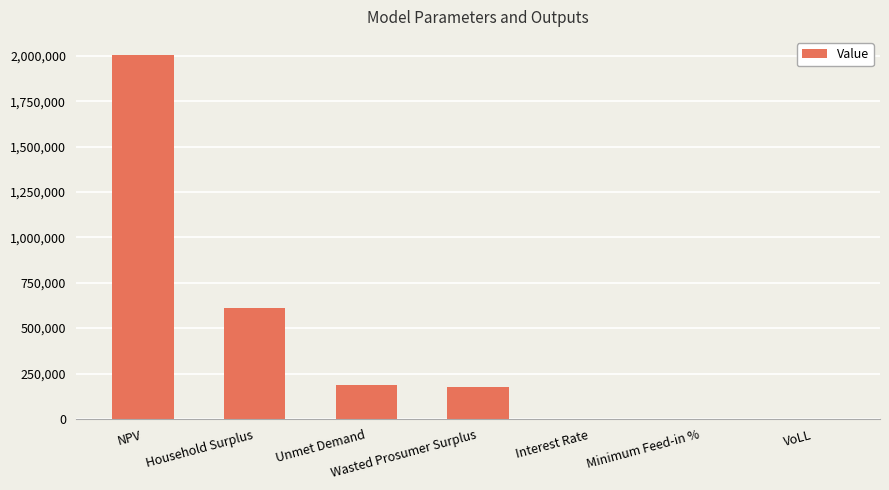

What is the average value?

425411.7